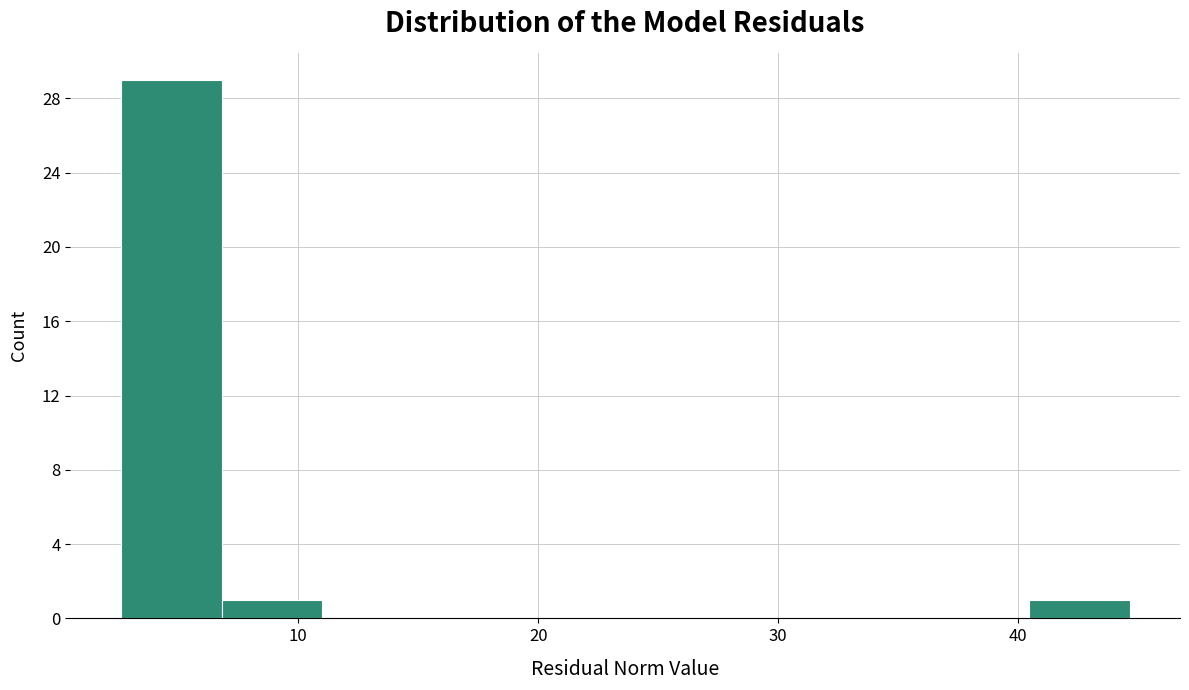

What is the height of the bar covering 7 to 11 on the x-axis? Neither the bar edges nor the heights are printed on the chart, so give them approximately, as read against the axes.

1